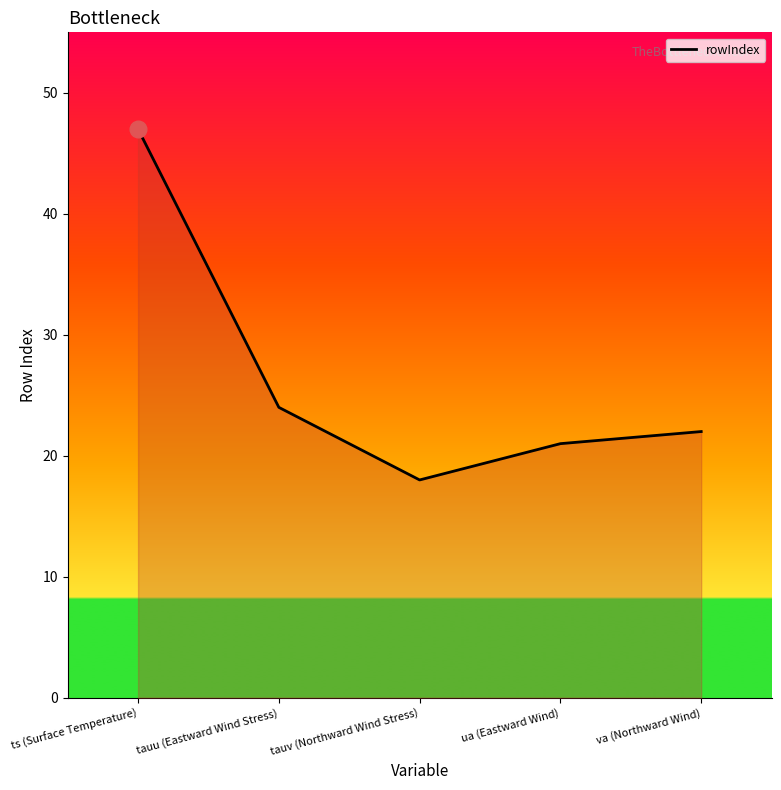

Where is the data nearest to the value 32?

tauu (Eastward Wind Stress)